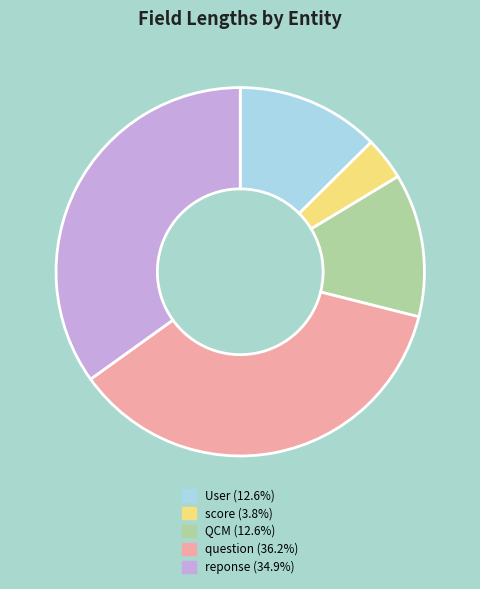

Is there any slice that represents more than half of the pie?

No